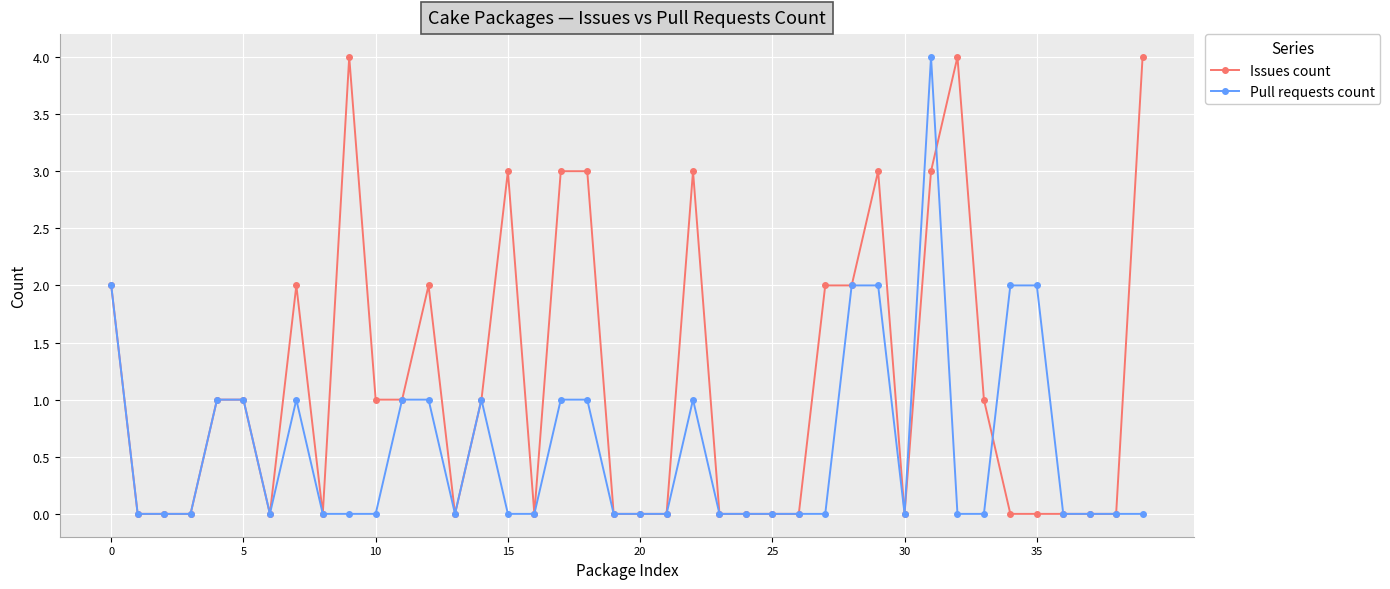

List the series in order of their overall mean, lowest first.

Pull requests count, Issues count